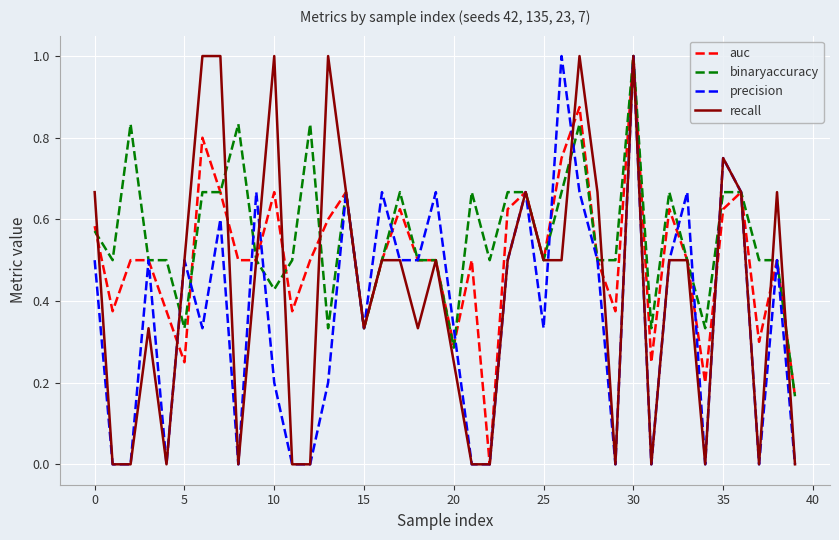

What is the maximum value for precision?

1.0